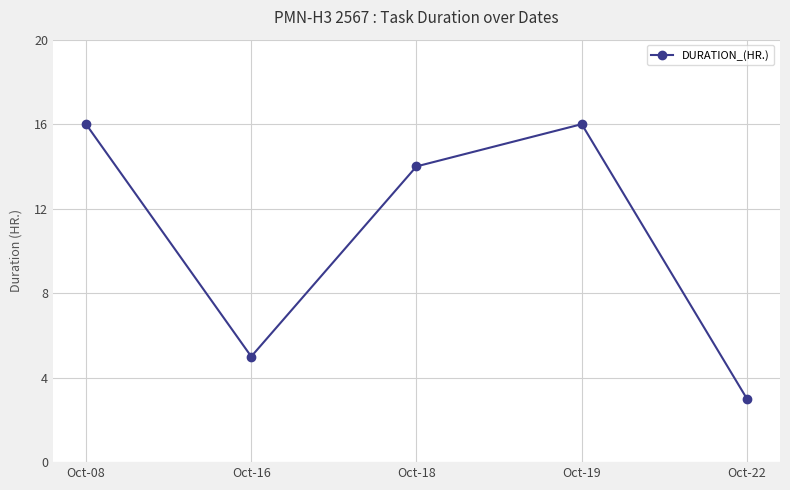

At which category does the data reach its first local valley?

Oct-16